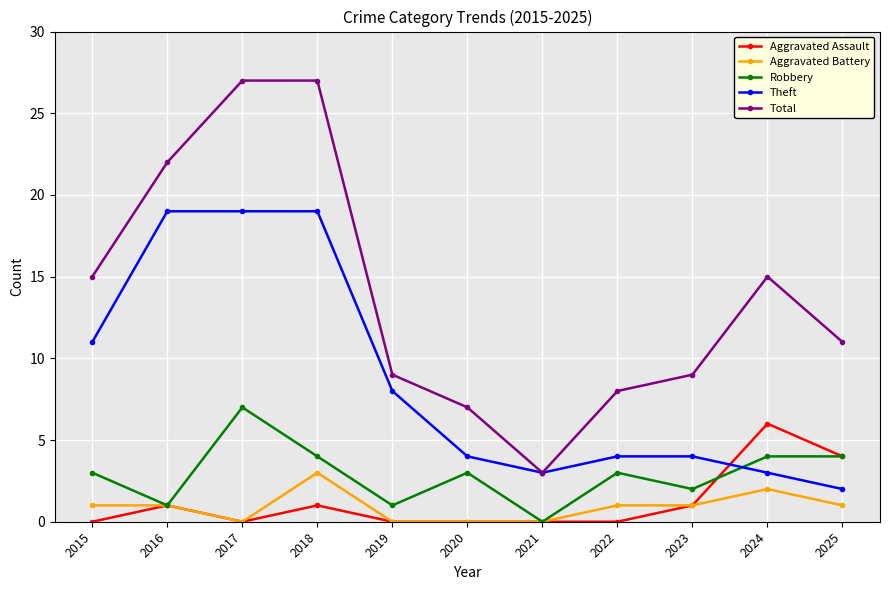

Which series has the widest spread of values?

Total